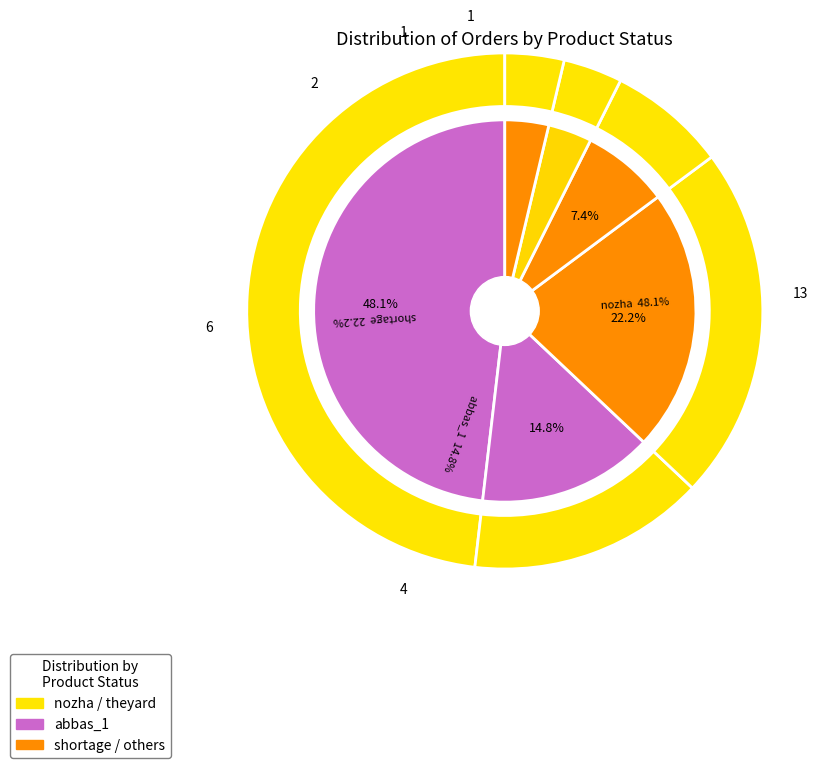

Rank the categories by value from highest to lowest.

nozha, shortage, abbas_1, gamal_abdel_nasser, theyard, hegaz